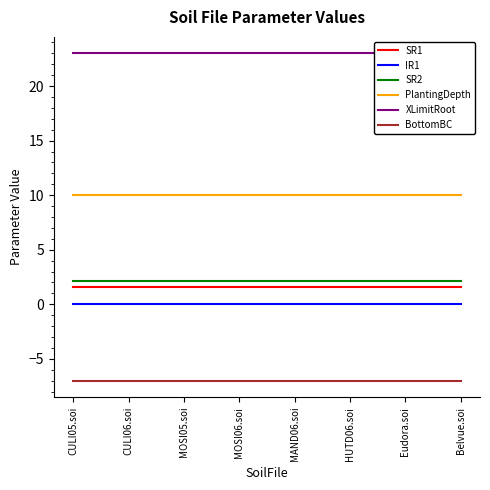

What is the label of the 6th point from the left?

HUTD06.soi